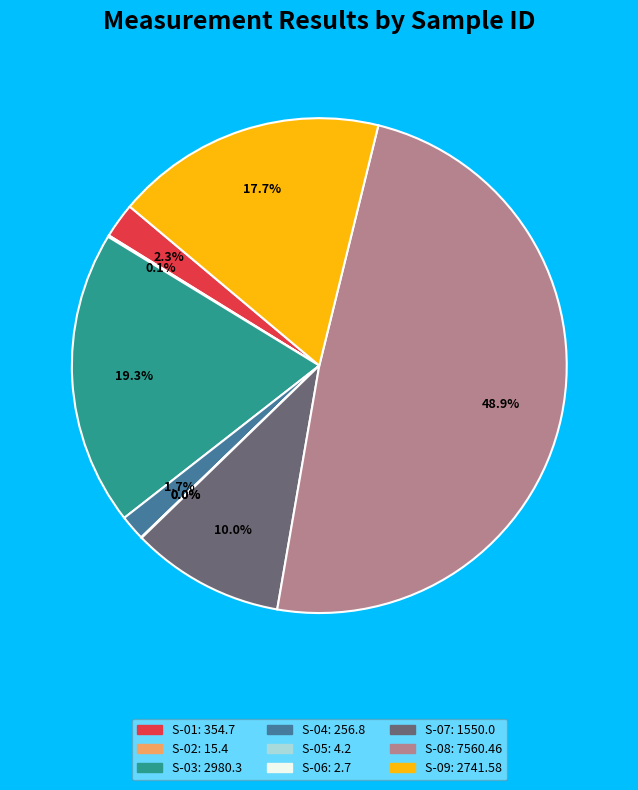

Does any single category account for the majority?

No